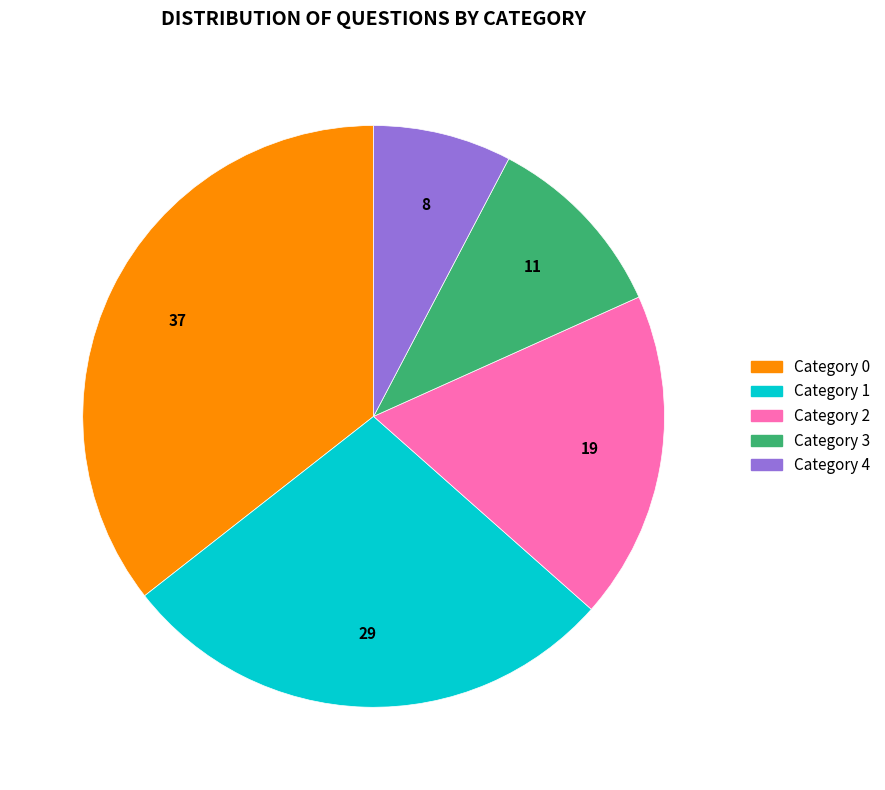

Which category has the biggest portion of the pie?

Category 0